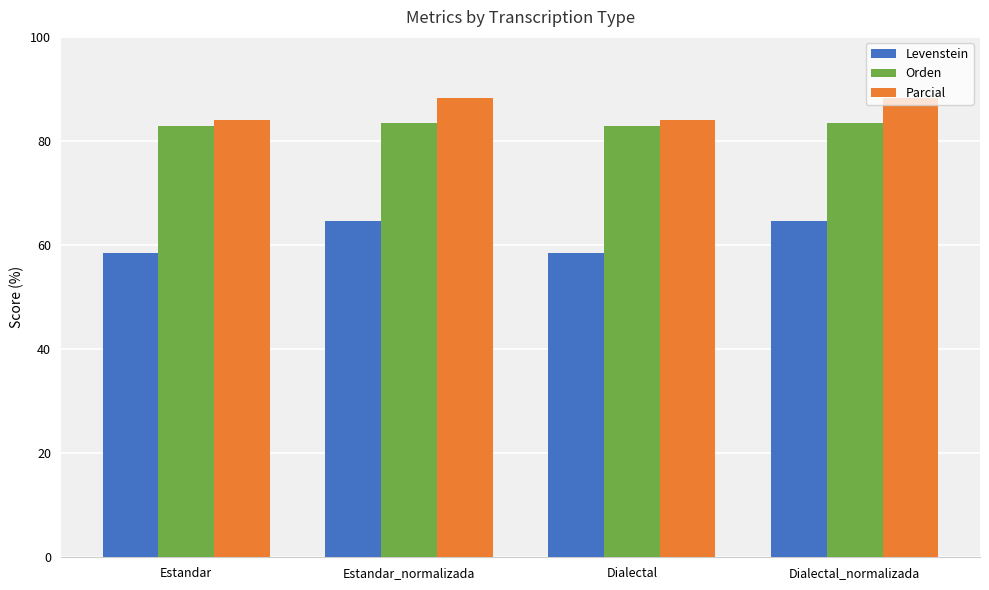

Which series has the widest spread of values?

Levenstein